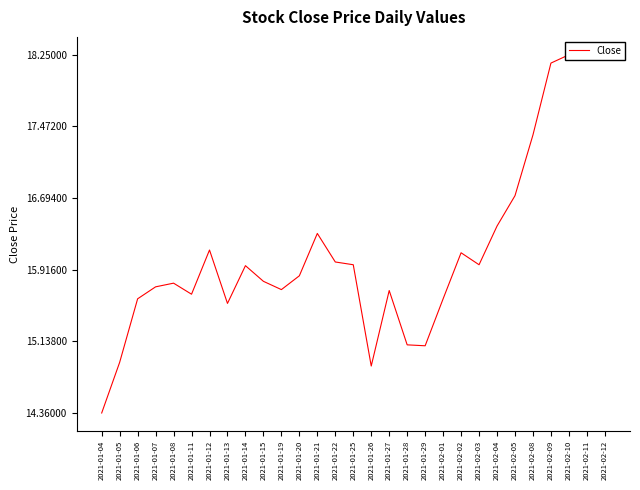

What is the value of the 8th point from the left?

15.6